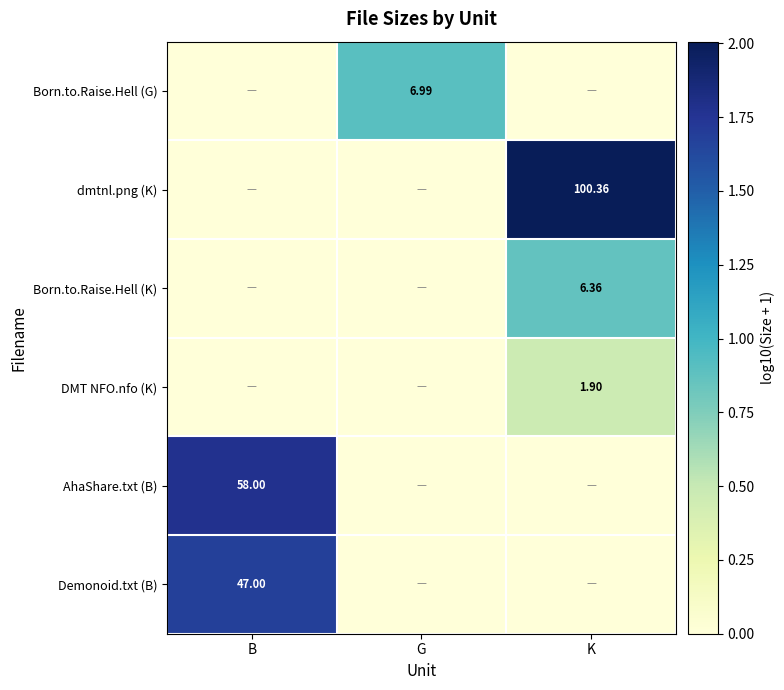

How many categories are shown in the chart?

3